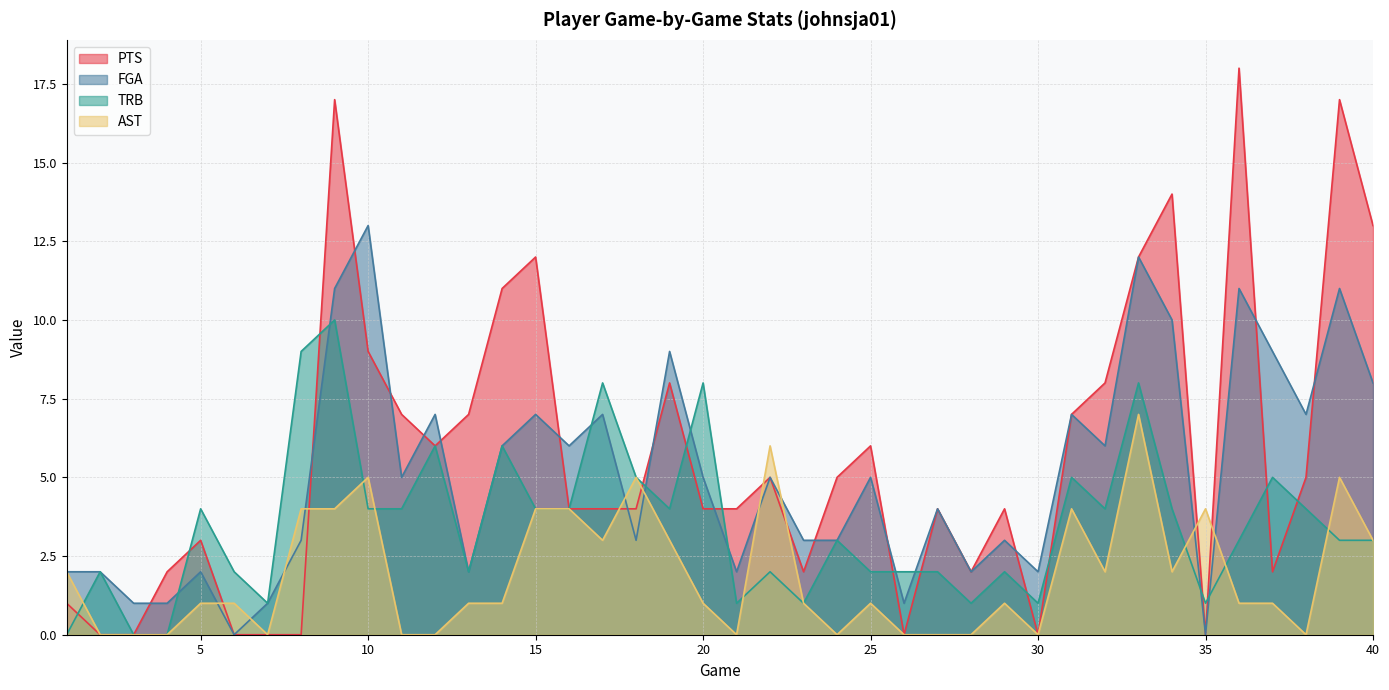

What is the spread (max minus min) of values at 36?

17